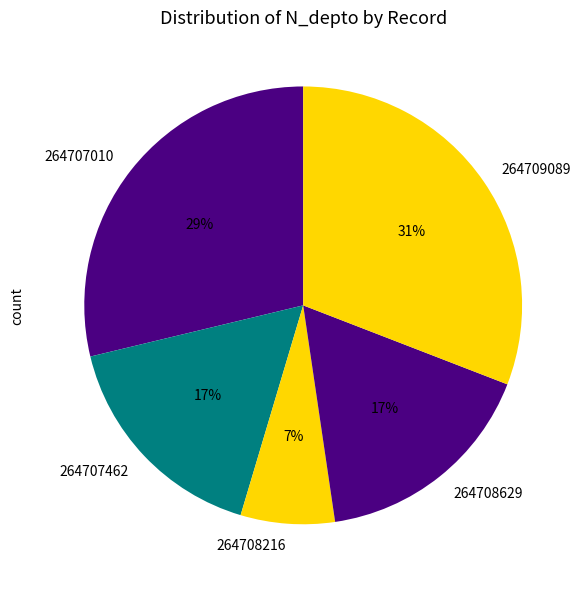

To the nearest percent, what is the combined percentage of 264707010 and 264708629?

46%